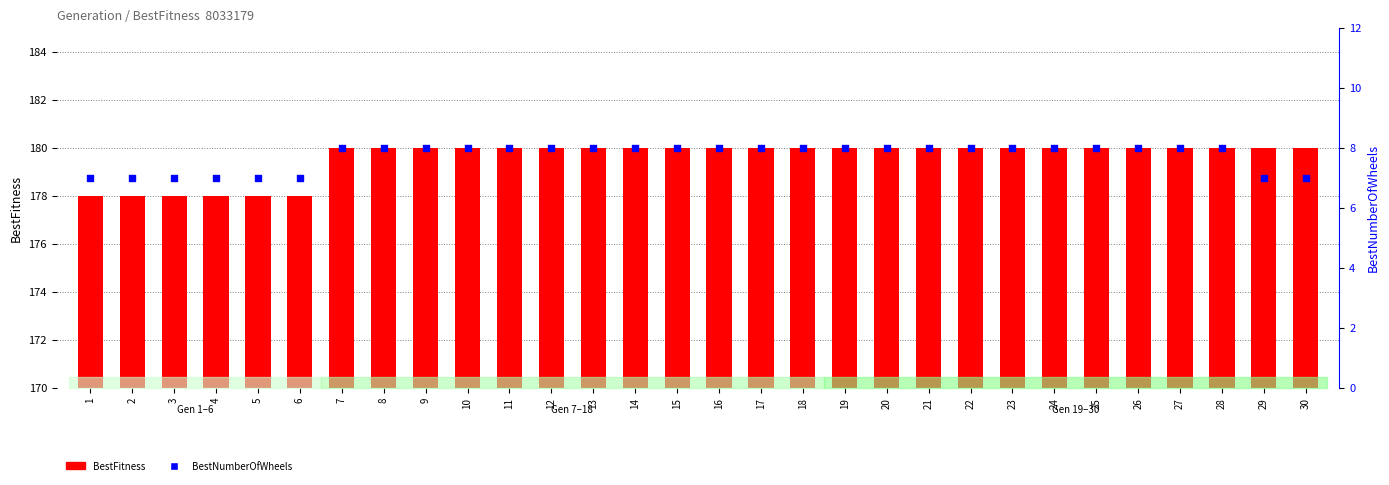

At which category is the sum across all series the highest?

7